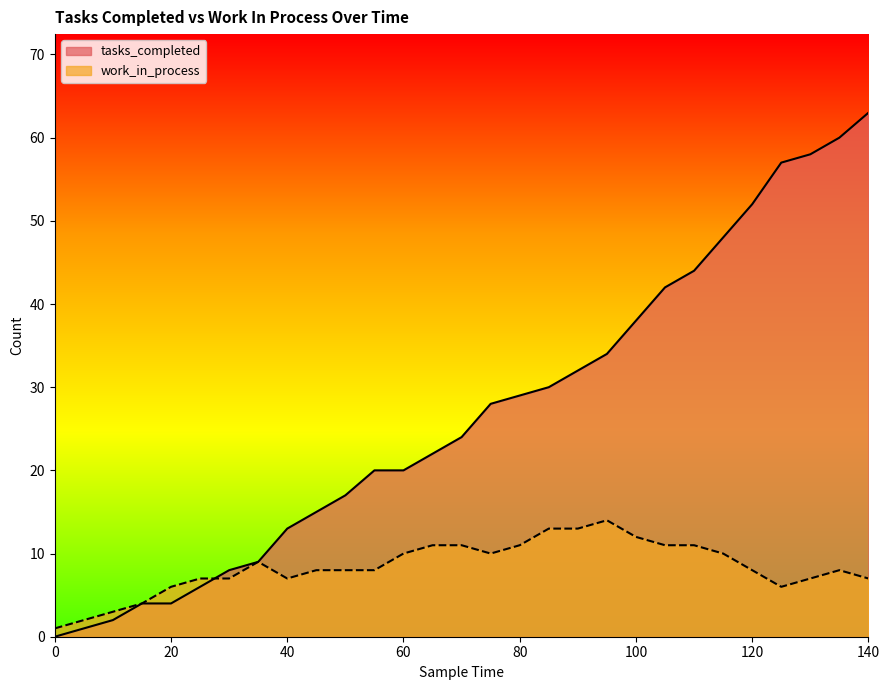

What is the value of the tasks_completed point at the 9th from the left?

13